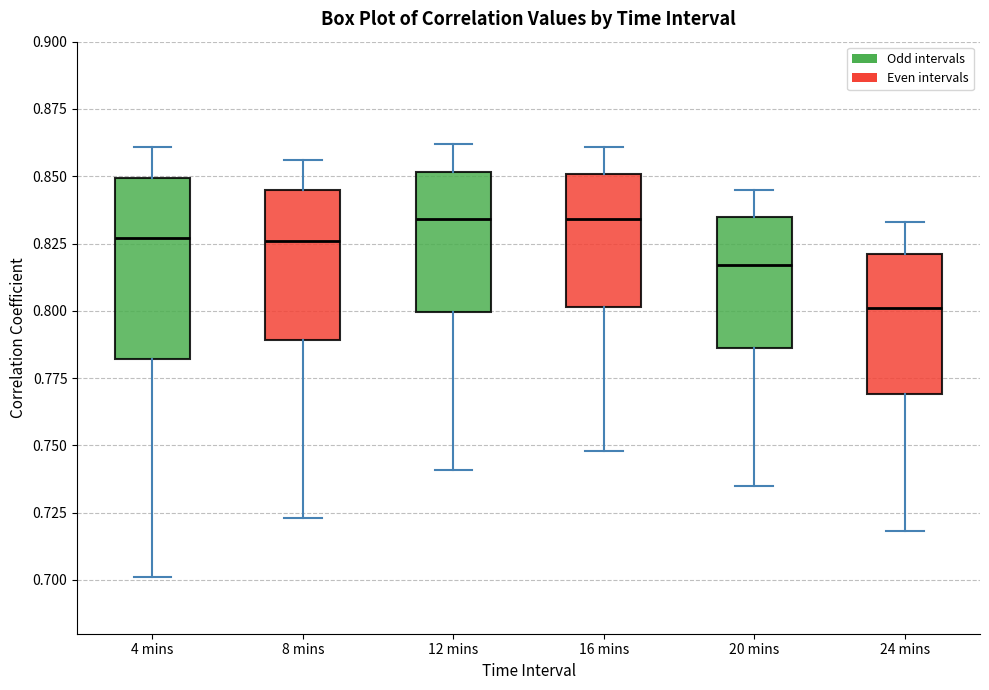

Reading left to right, transcribe this box plot: for each box, give where its median line is, the range the box spans, and where its two whiskers end, as read against the y-axis. The values are not printed on the chart, so give them approximately, as read against the axis.

4 mins: median 0.825, box 0.780 to 0.850, whiskers 0.700 to 0.860
8 mins: median 0.825, box 0.790 to 0.845, whiskers 0.725 to 0.855
12 mins: median 0.835, box 0.800 to 0.850, whiskers 0.740 to 0.860
16 mins: median 0.835, box 0.800 to 0.850, whiskers 0.750 to 0.860
20 mins: median 0.815, box 0.785 to 0.835, whiskers 0.735 to 0.845
24 mins: median 0.800, box 0.770 to 0.820, whiskers 0.720 to 0.835